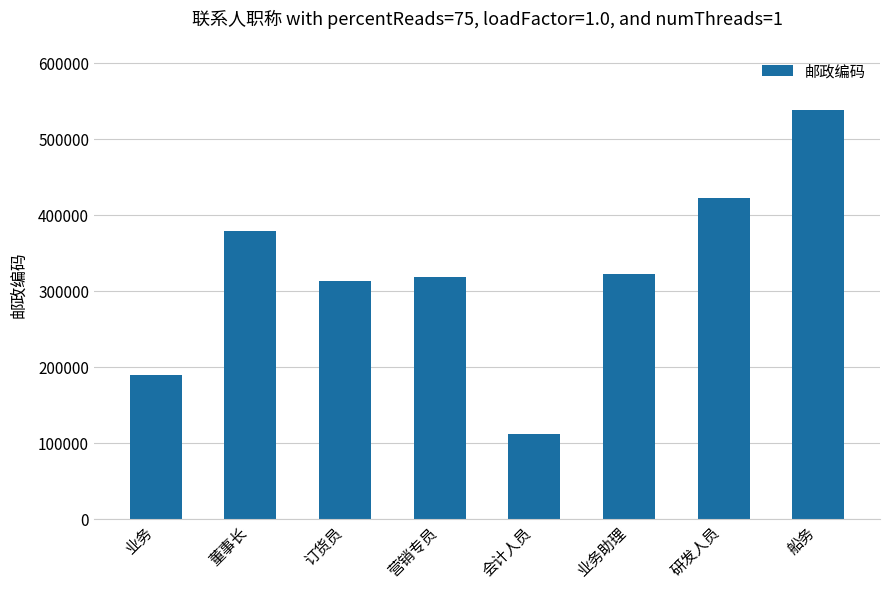

What is the difference between the second highest and second lowest values?

233201